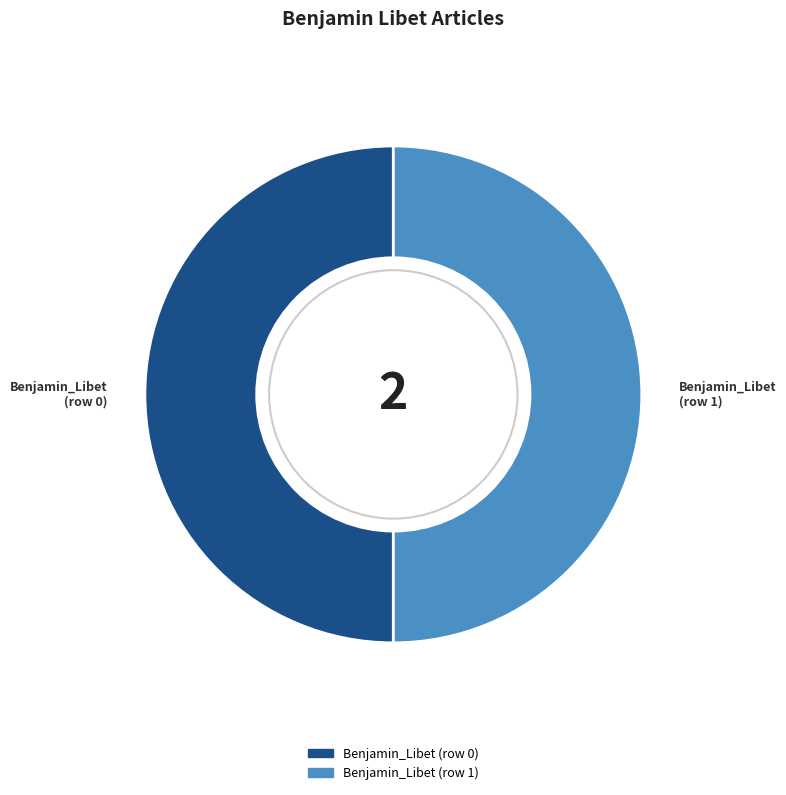

True or false: Benjamin_Libet (row 1) accounts for 50% of the total.

True